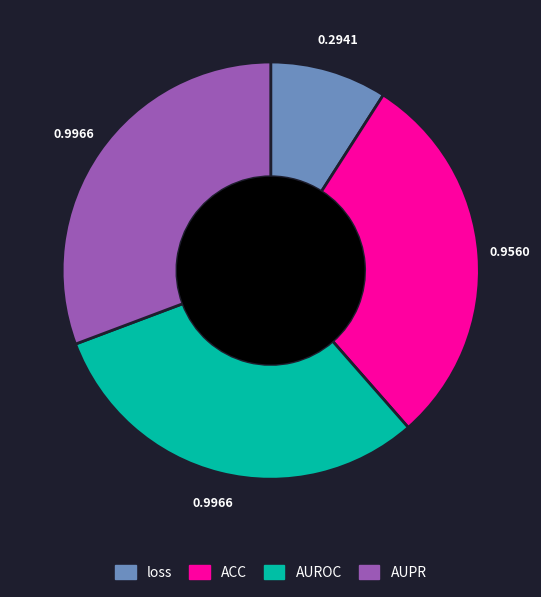

Which category has the smallest portion of the pie?

loss